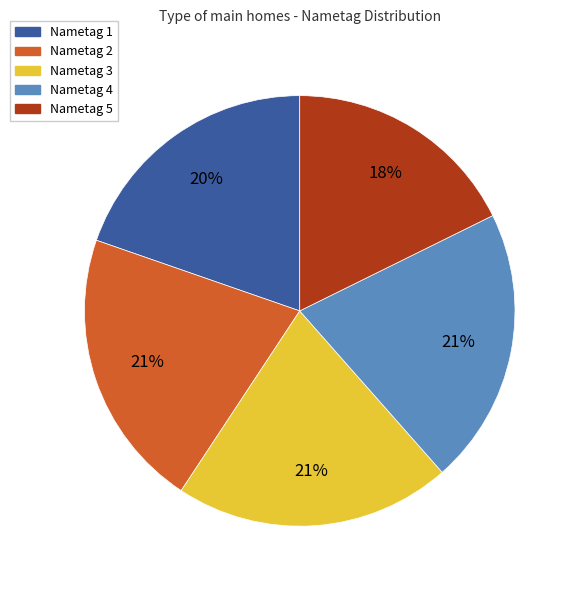

To the nearest percent, what is the difference between the largest and smallest slice percentages?

3%